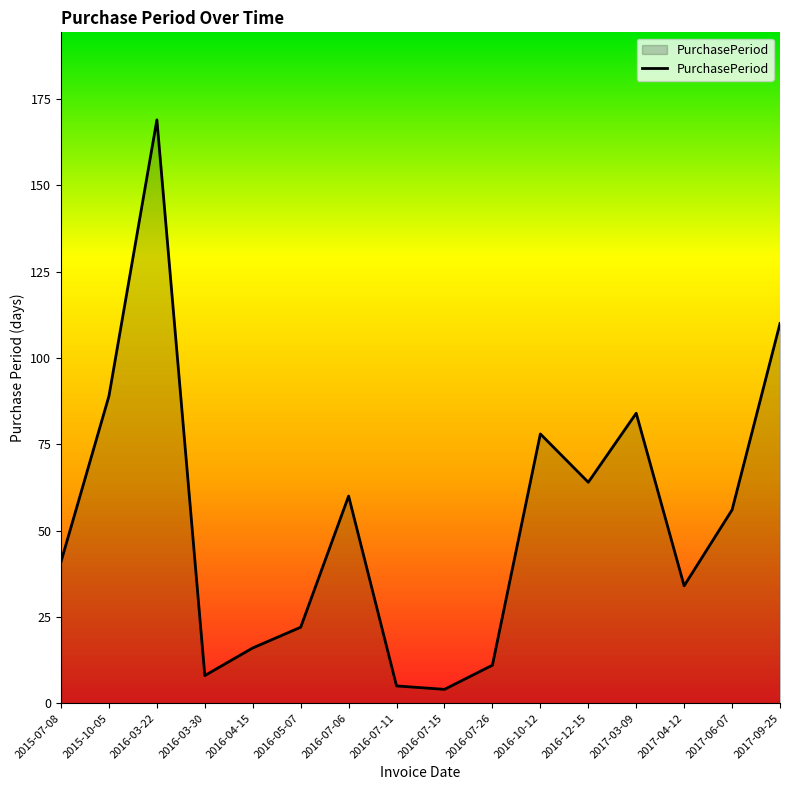

What position from the right is 2016-04-15?

12